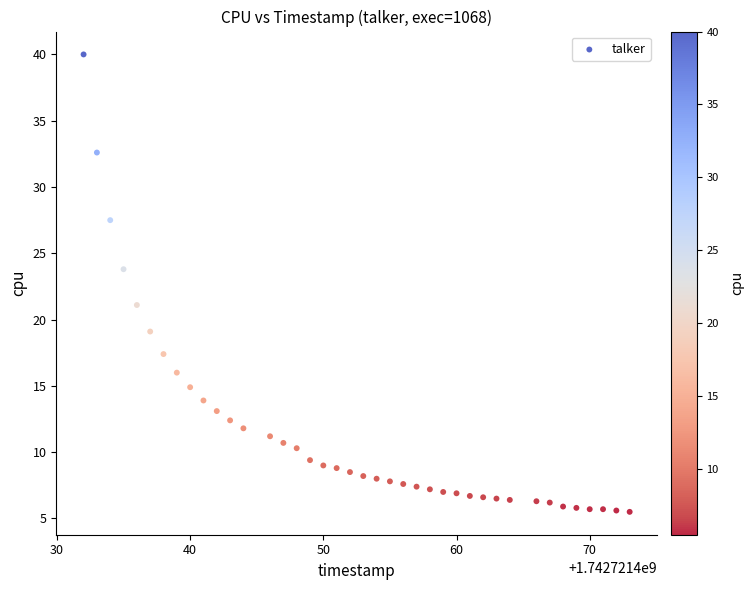

What is the range of X values (max minus min)?

41.0